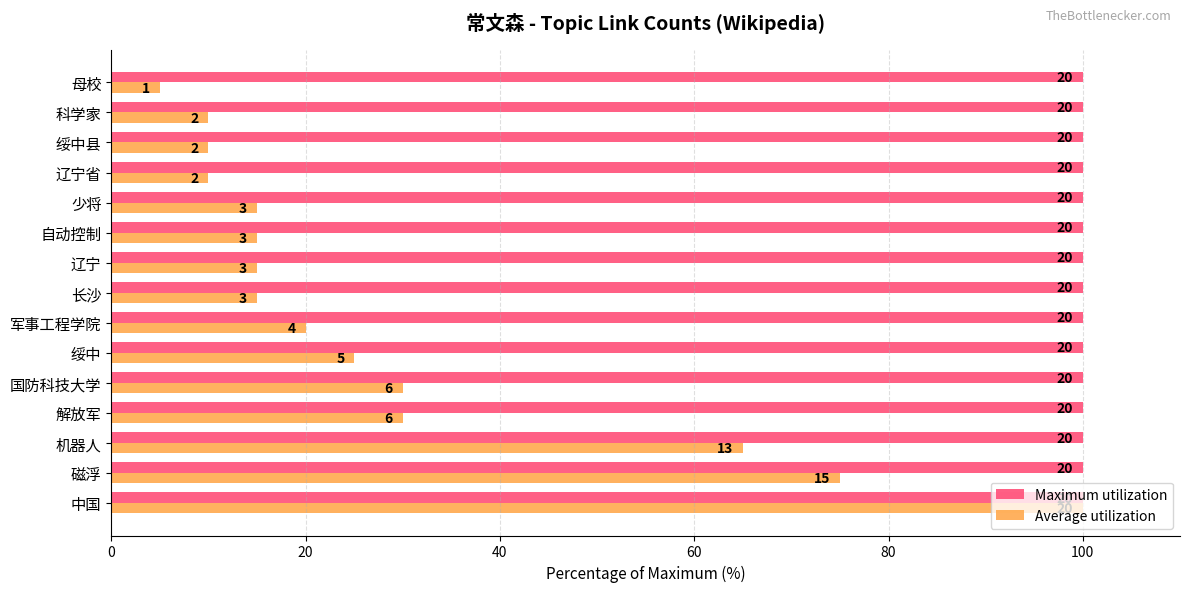

At 机器人, list the series in order from largest to smallest.

Maximum utilization, Average utilization